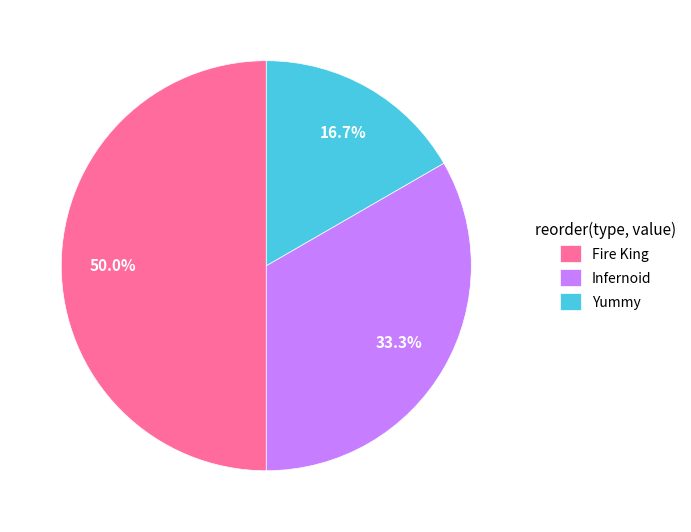

Does Infernoid represent more than half of the total?

No